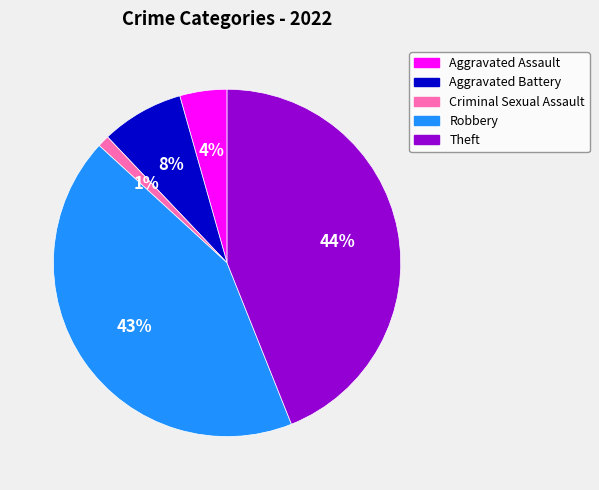

Which has a higher value, Aggravated Assault or Aggravated Battery?

Aggravated Battery